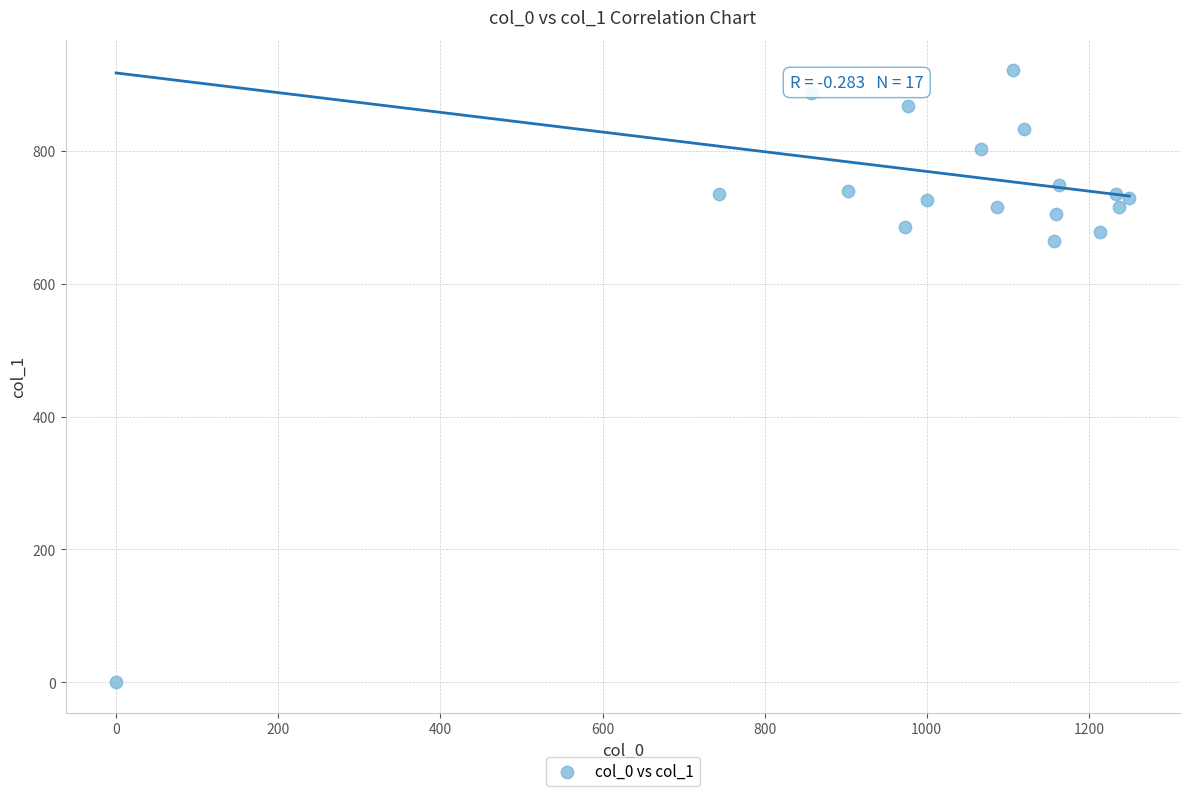

What Y value in the scatter plot is closest to 460?

664.9